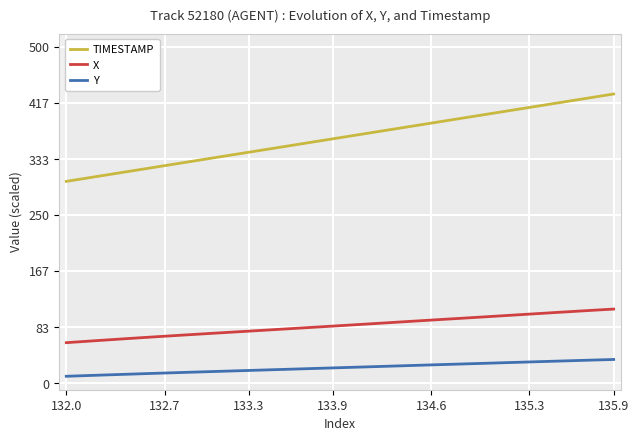

What is the maximum value for X?

110.0